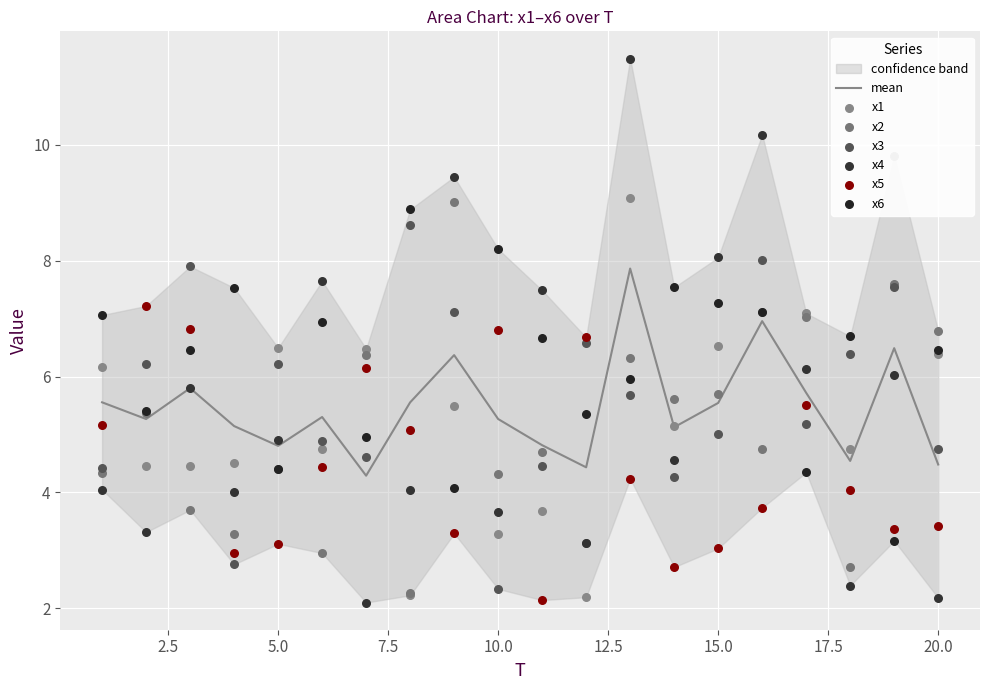

What are all the series names shown in the legend?

x1, x2, x3, x4, x5, x6